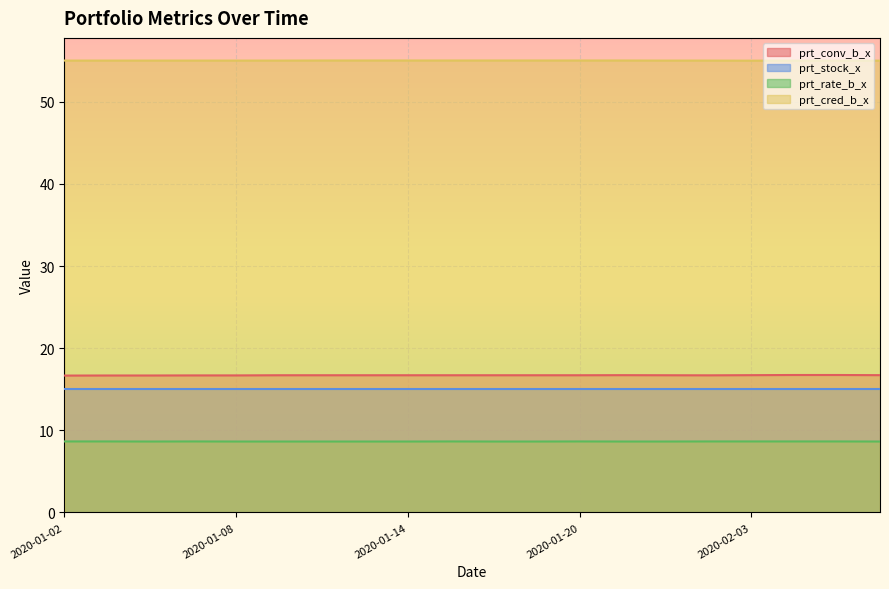

What is the difference between the maximum and minimum values in the prt_conv_b_x series?

0.1